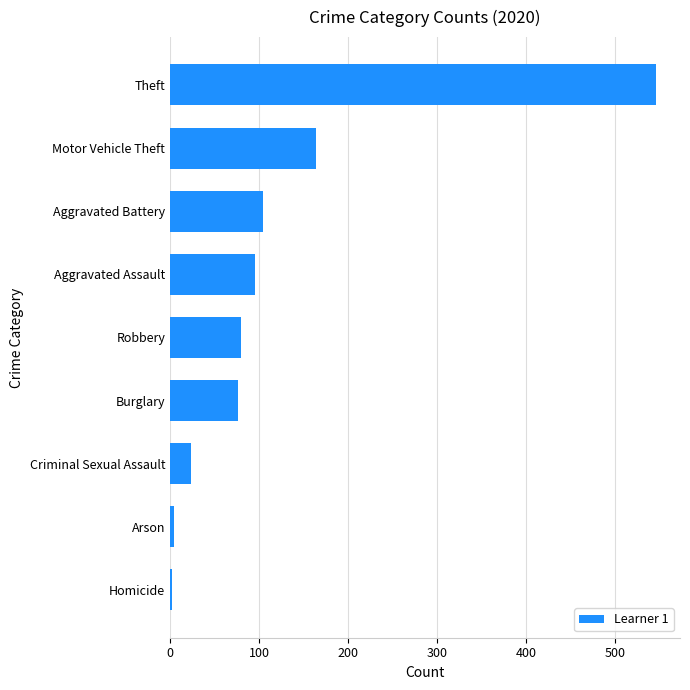

True or false: the data shows 100 at Burglary.

False